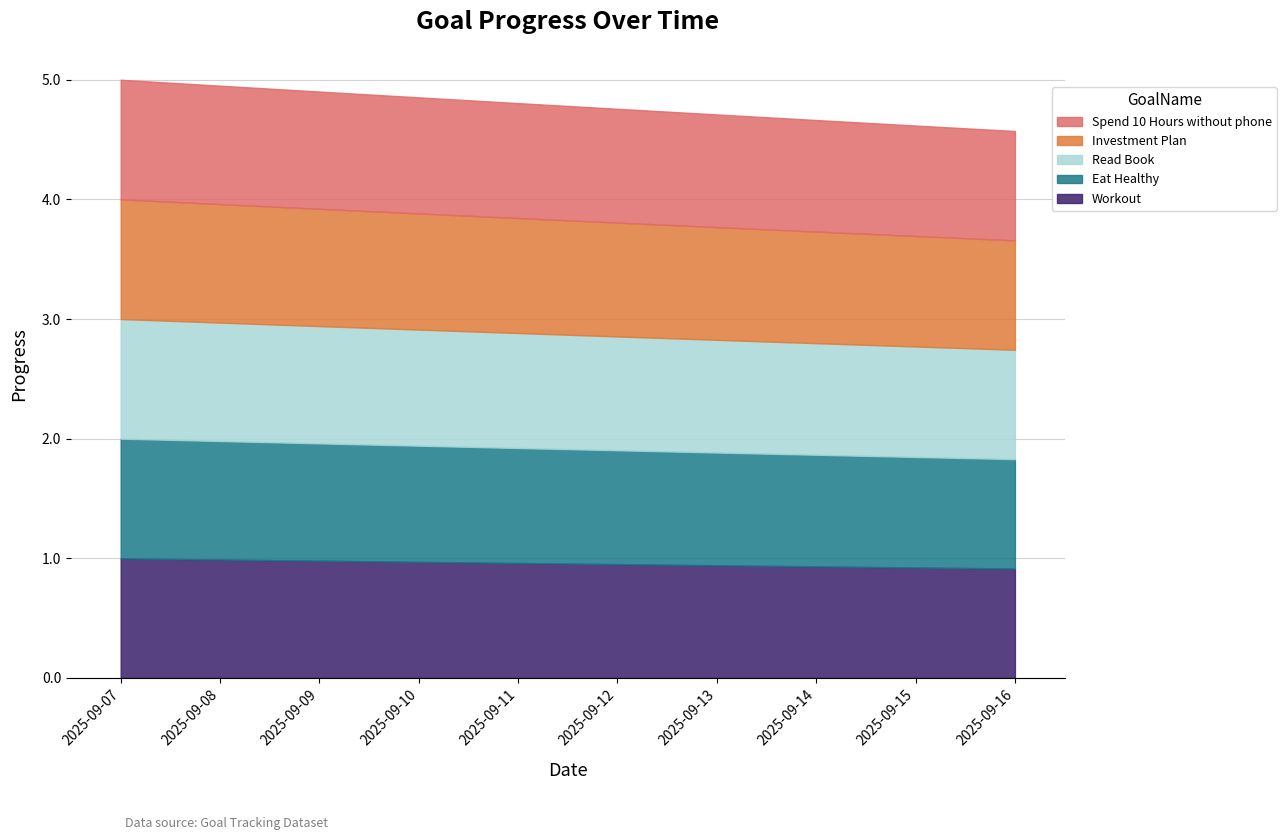

How many Eat Healthy values are between 0 and 1?

10